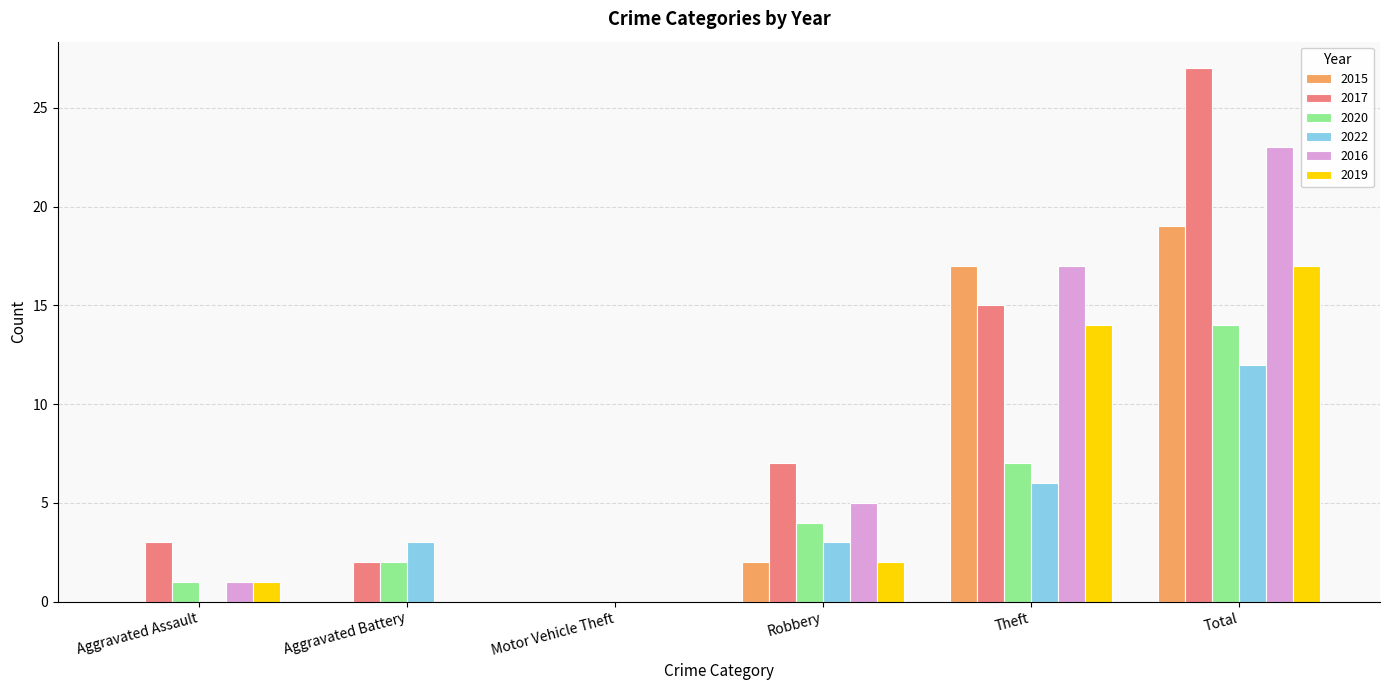

The value of 2022 at Aggravated Assault is 5. True or false?

False